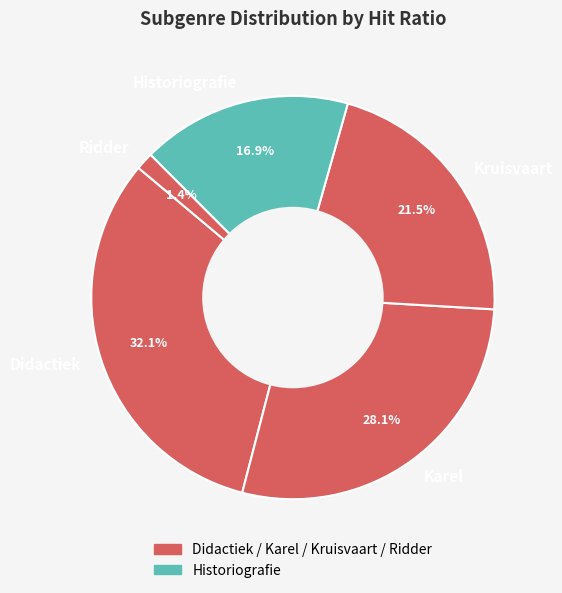

Rank the categories by value from lowest to highest.

Ridder, Historiografie, Kruisvaart, Karel, Didactiek